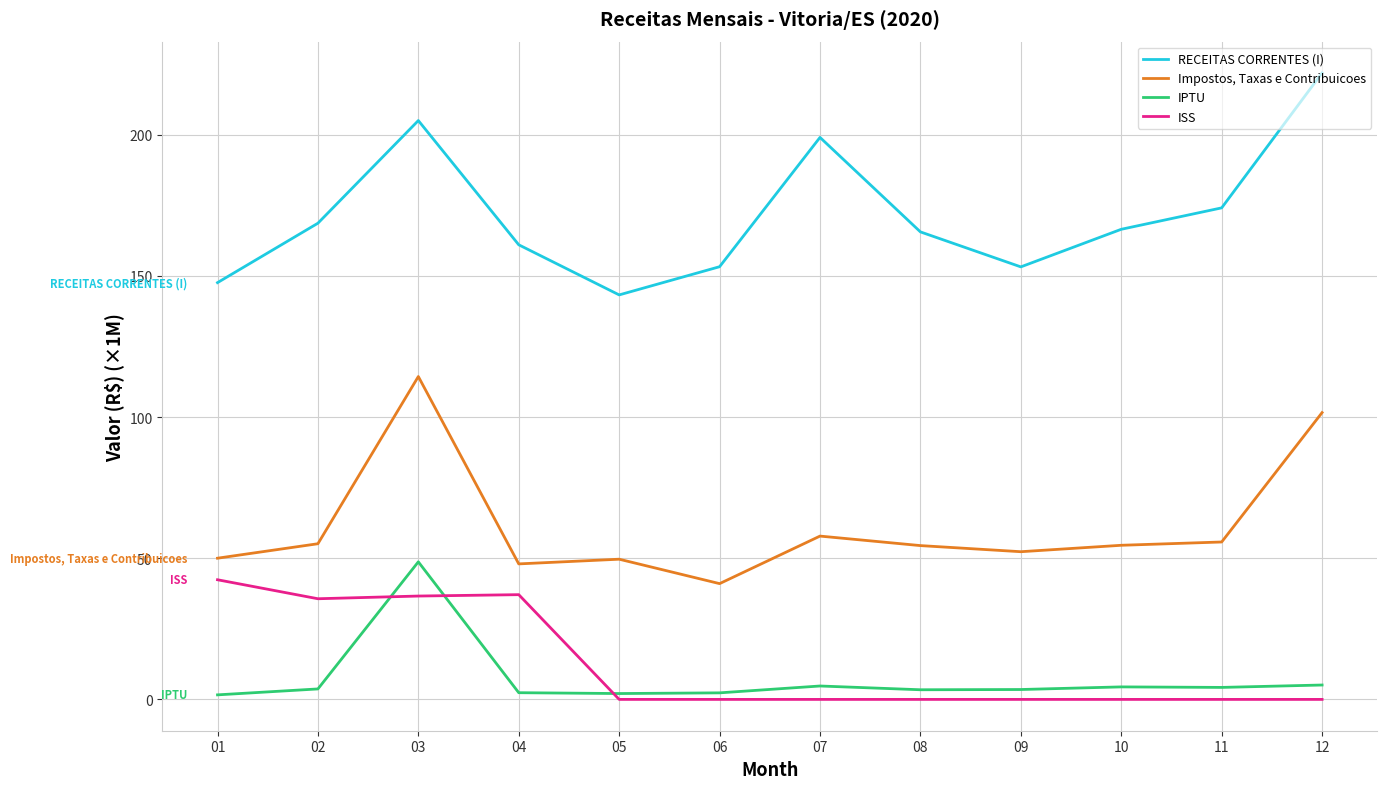

True or false: ISS and RECEITAS CORRENTES (I) intersect in this chart.

False